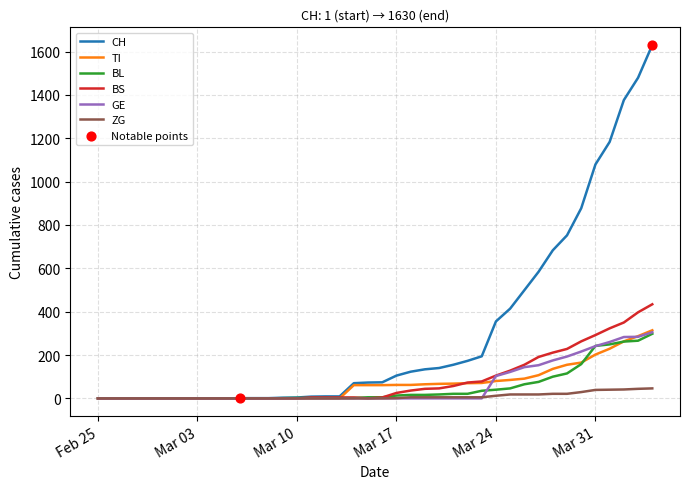

What is the maximum value shown in the chart?

1630